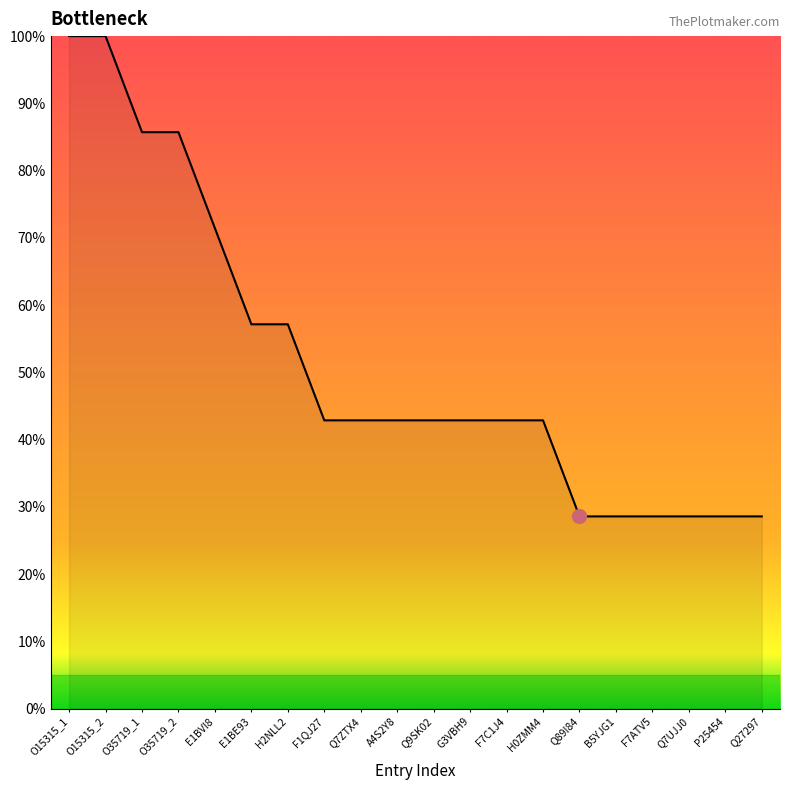

The chart shows a value of 42.9 at F1QJ27. True or false?

True